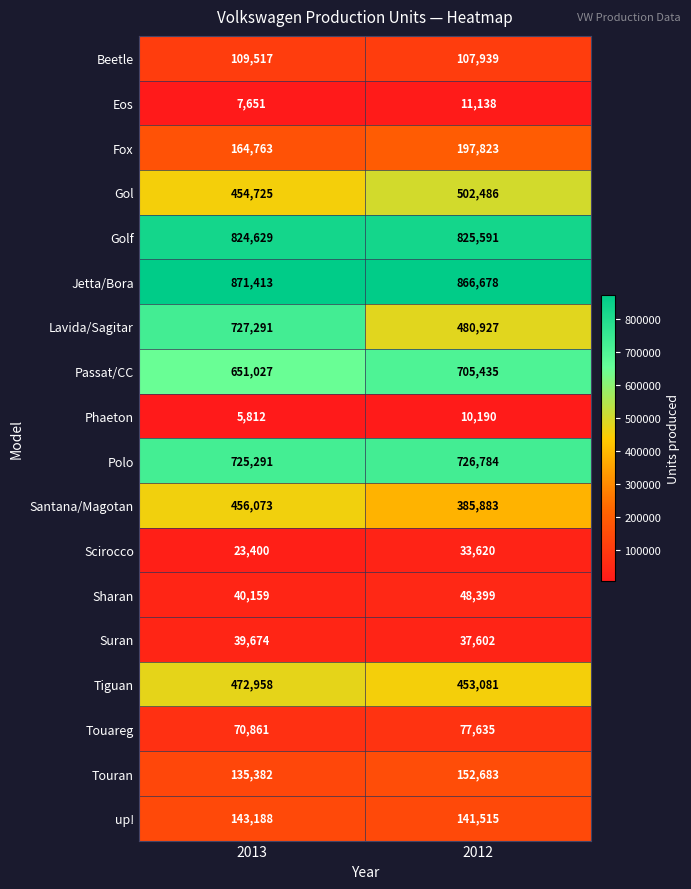

True or false: Passat/CC has a value of 705435 at 2012.

True